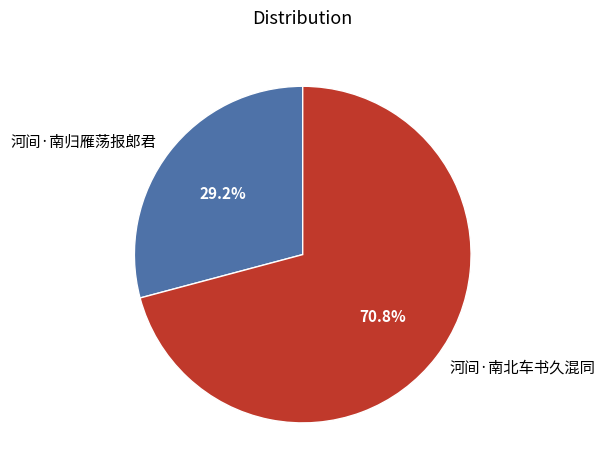

Does any single category account for the majority?

Yes